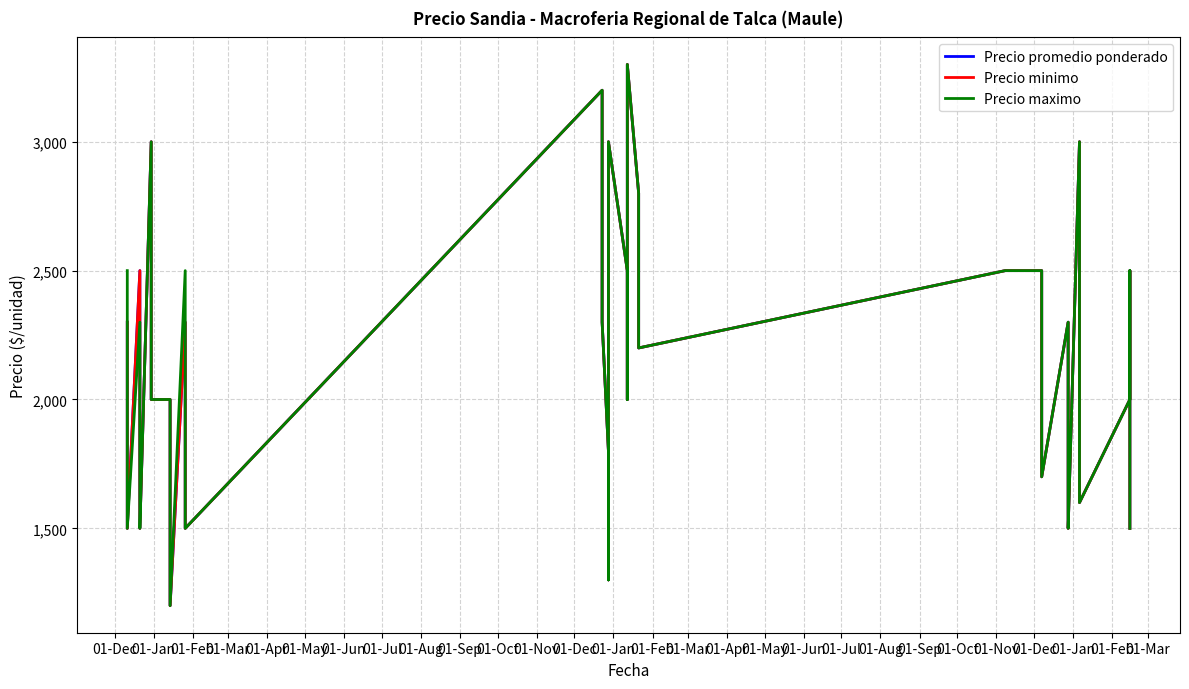

True or false: Precio maximo has a value of 2967 at 30.

False